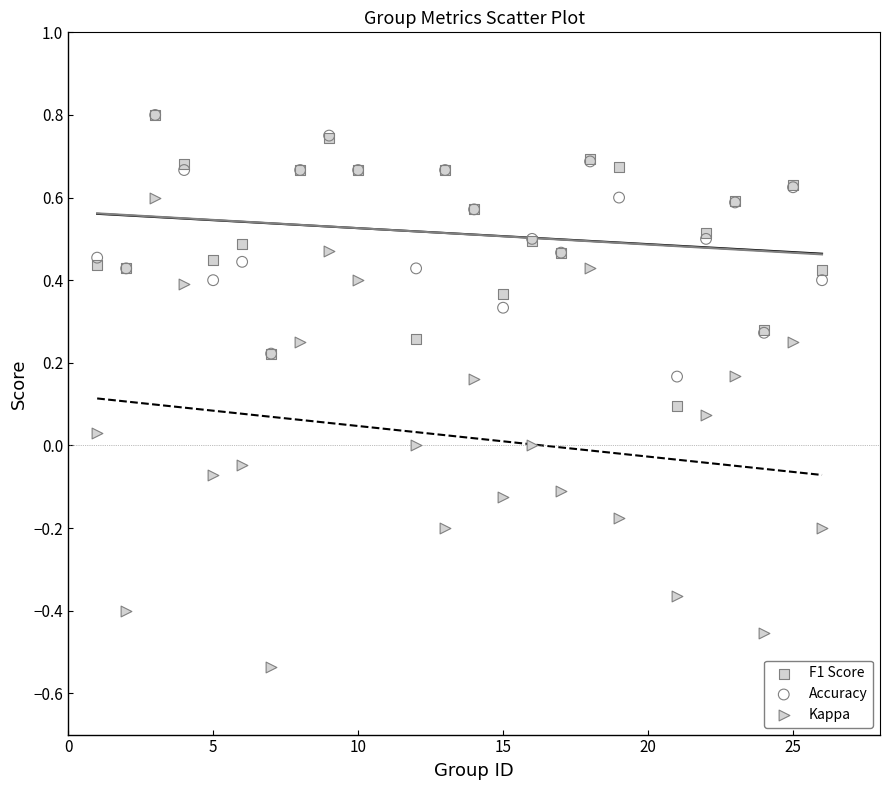

What are all the series names shown in the legend?

F1 Score, Accuracy, Kappa